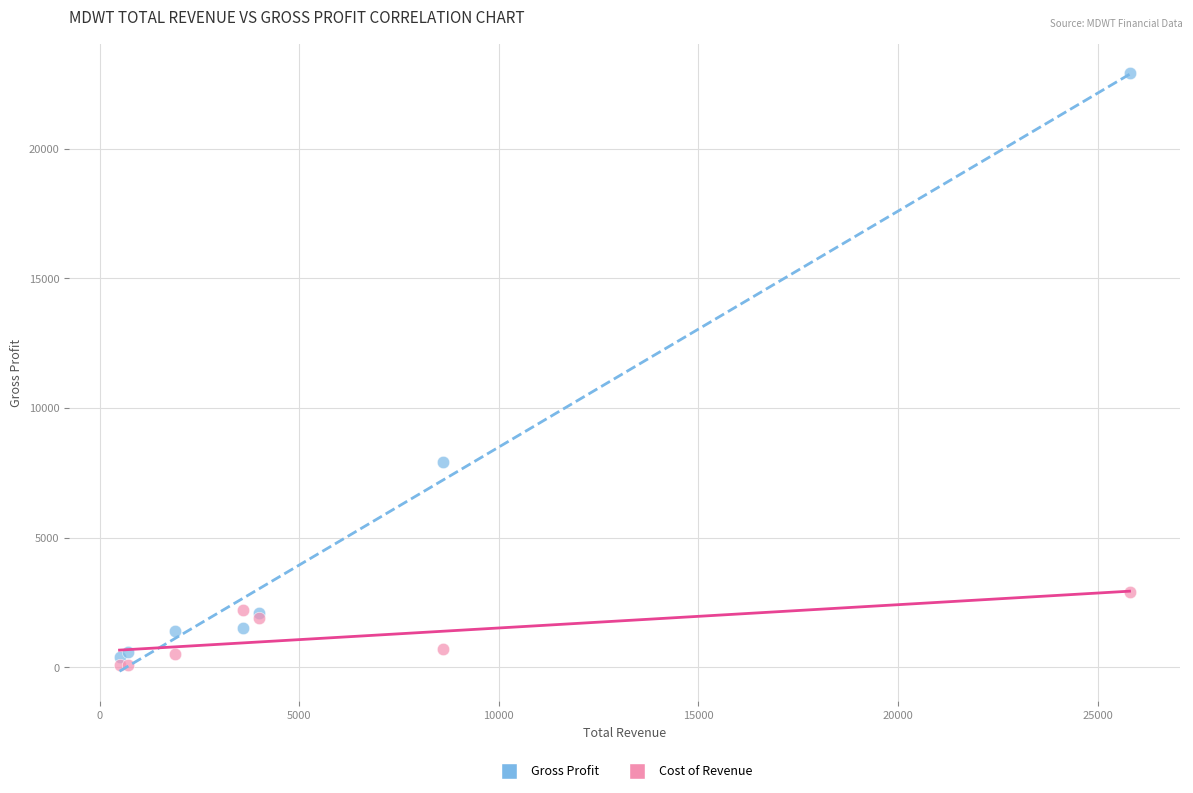

Across all series, what Y value is closest to 11500?

7900